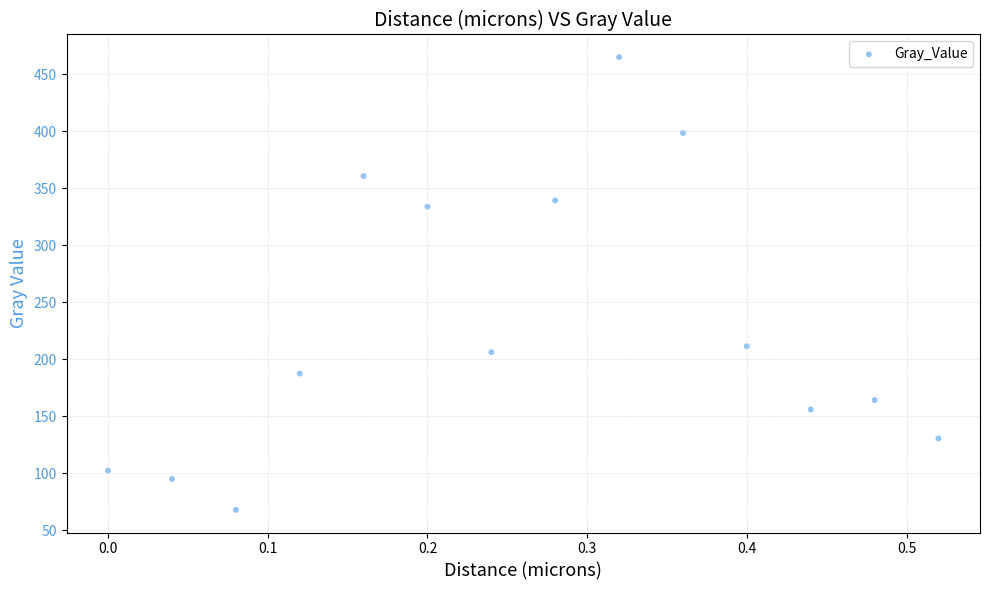

What Y value in the scatter plot is closest to 266?

211.3